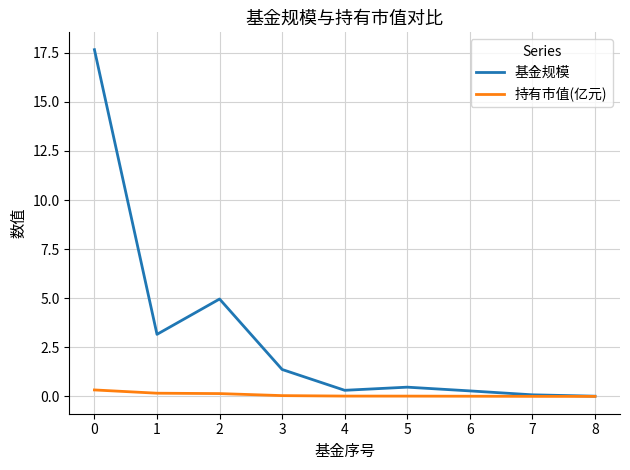

Is it true that 持有市值(亿元) equals 0.0 at 6?

True